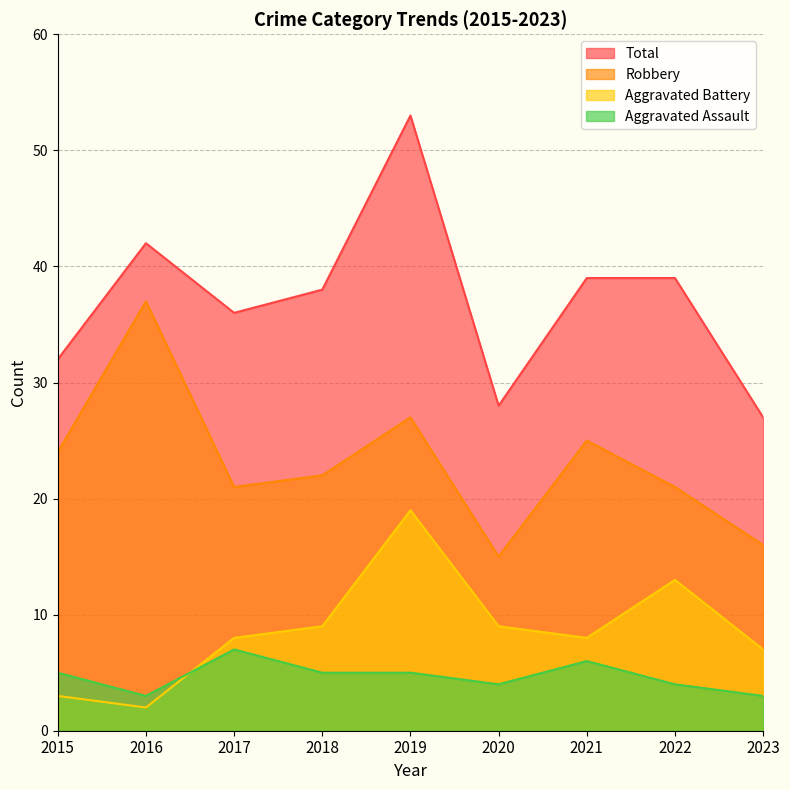

How many interior local peaks does the Aggravated Battery series have?

2